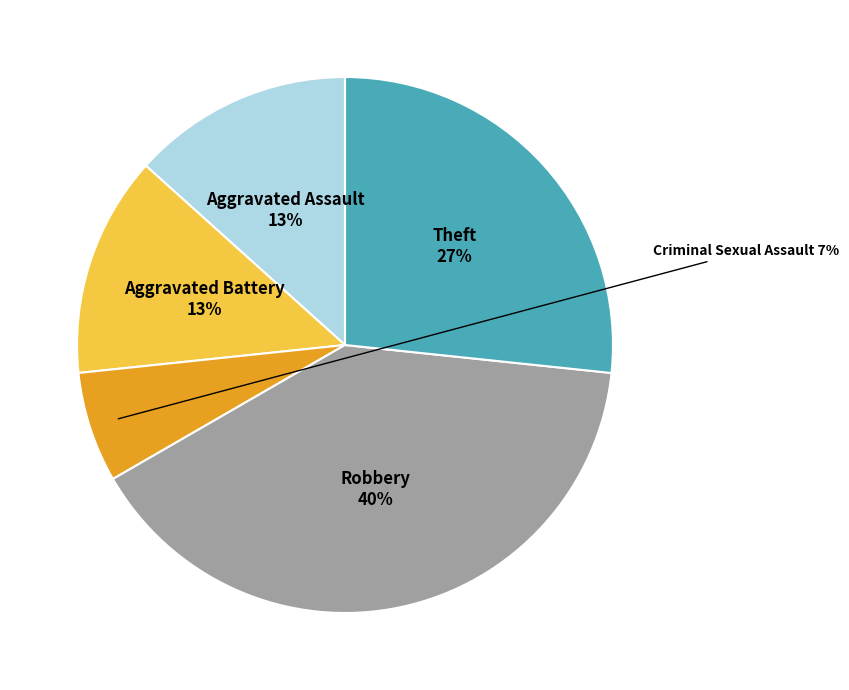

To the nearest percent, what is the difference between the Robbery and Theft slice percentages?

13%